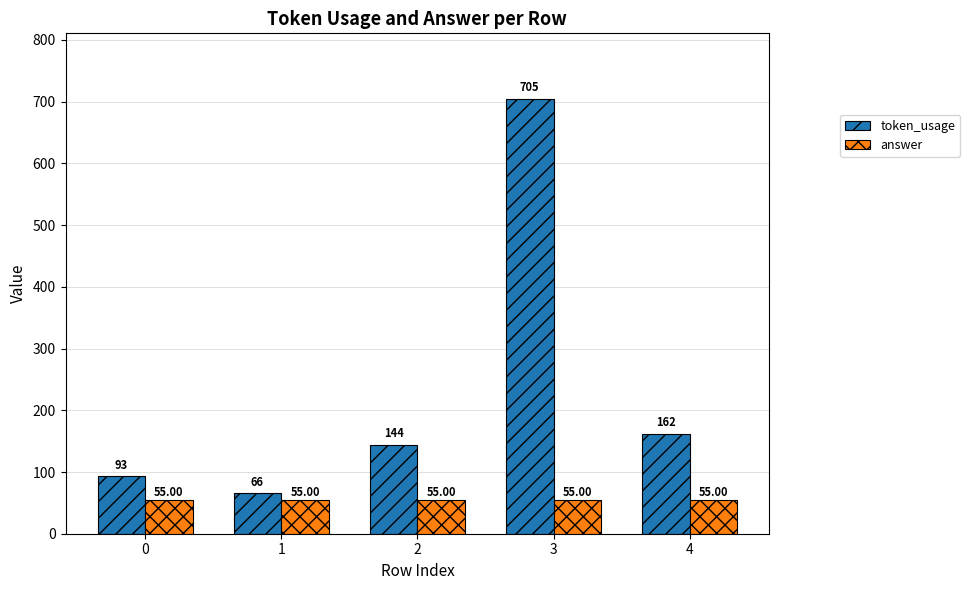

Rank the series at 2 from highest to lowest value.

token_usage, answer